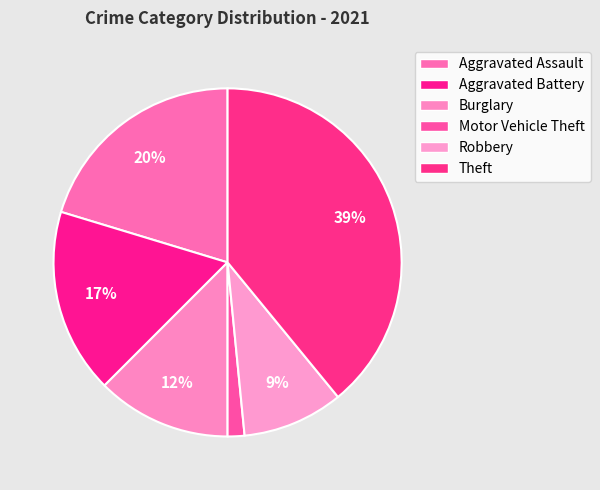

Is there a majority slice in this chart?

No